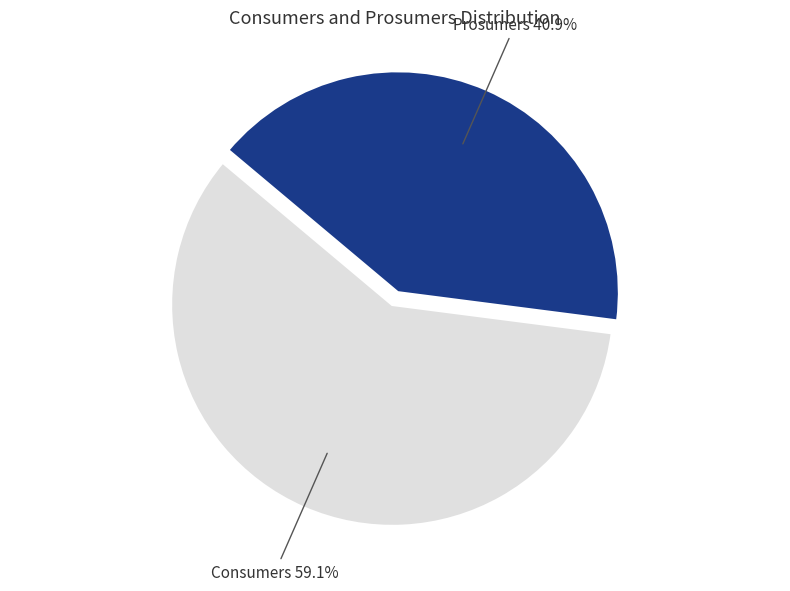

How many segments does this pie chart have?

2